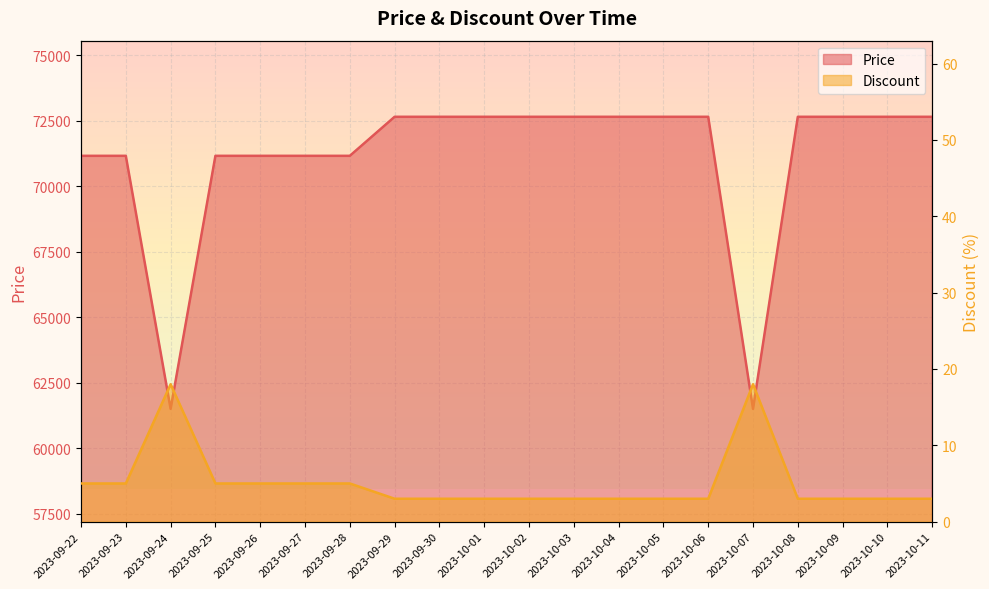

At how many categories does at least one series exceed 37051?

20